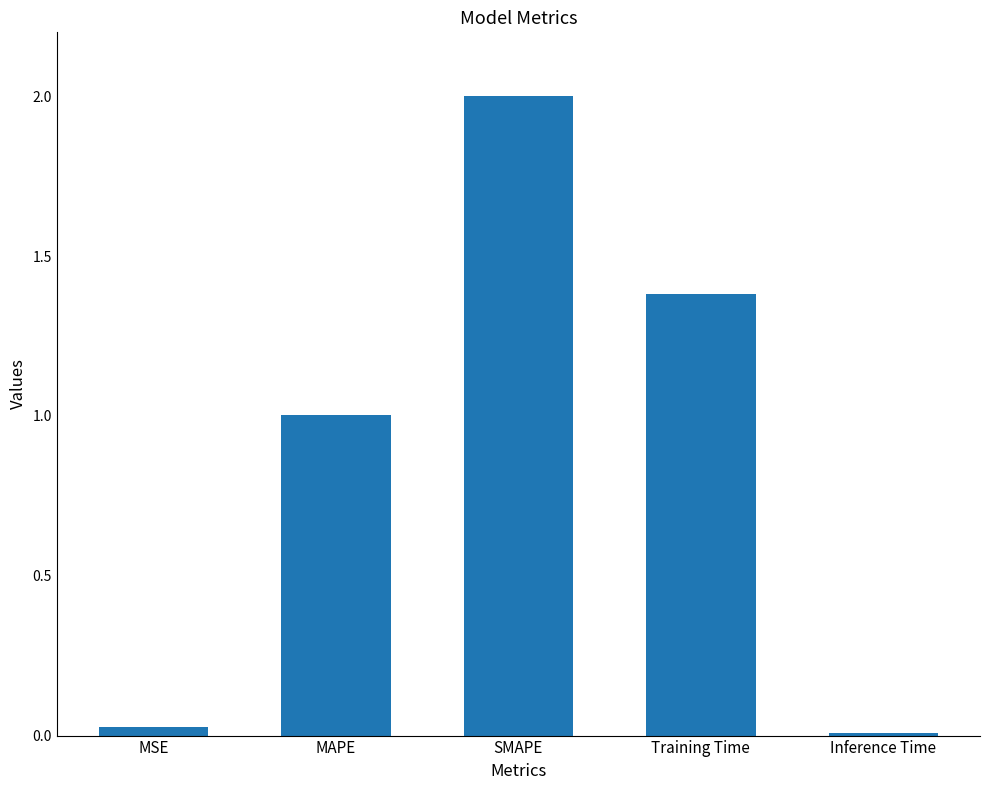

What is the difference between the values at MSE and MAPE?

1.0